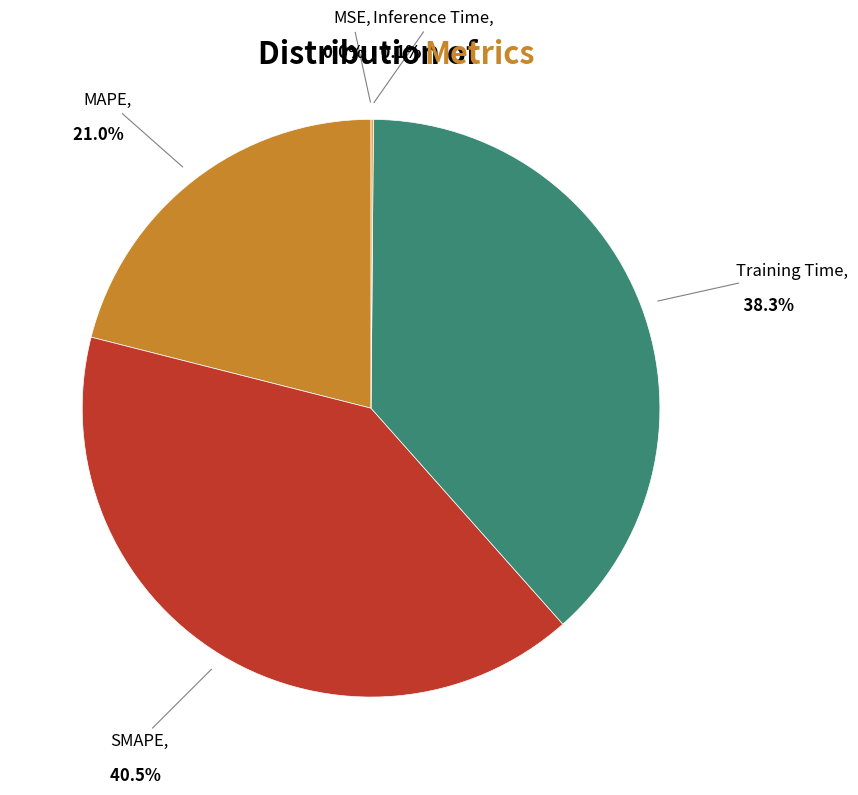

Is SMAPE the majority of the pie?

No